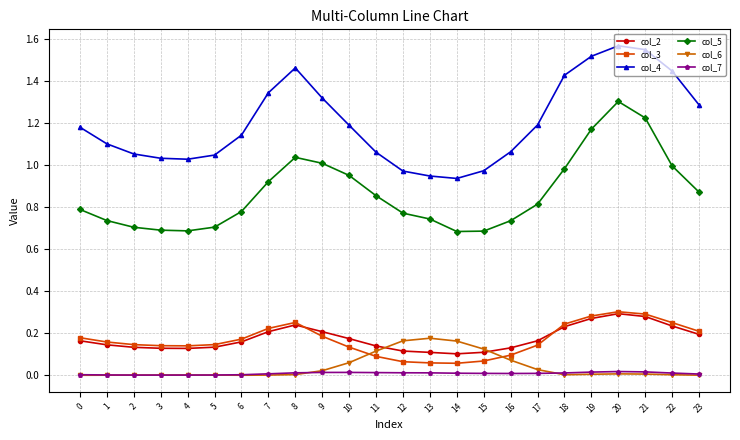

Rank the series at 12 from highest to lowest value.

col_4, col_5, col_6, col_2, col_3, col_7